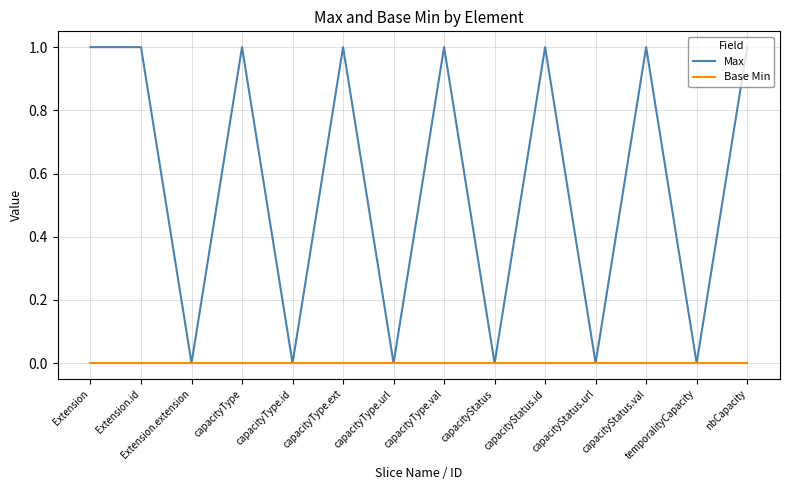

Is it true that Base Min equals 0 at capacityStatus.id?

True